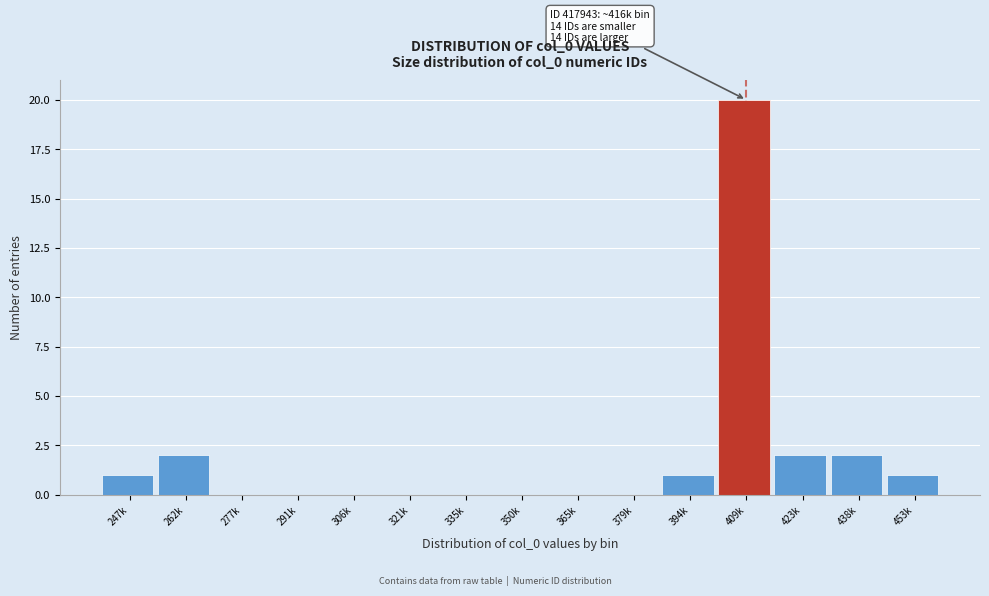

Reading left to right, transcribe all the data shown in this chart.

247k=1	262k=2	277k=0	291k=0	306k=0	321k=0	335k=0	350k=0	365k=0	379k=0	394k=1	409k=20	423k=2	438k=2	453k=1